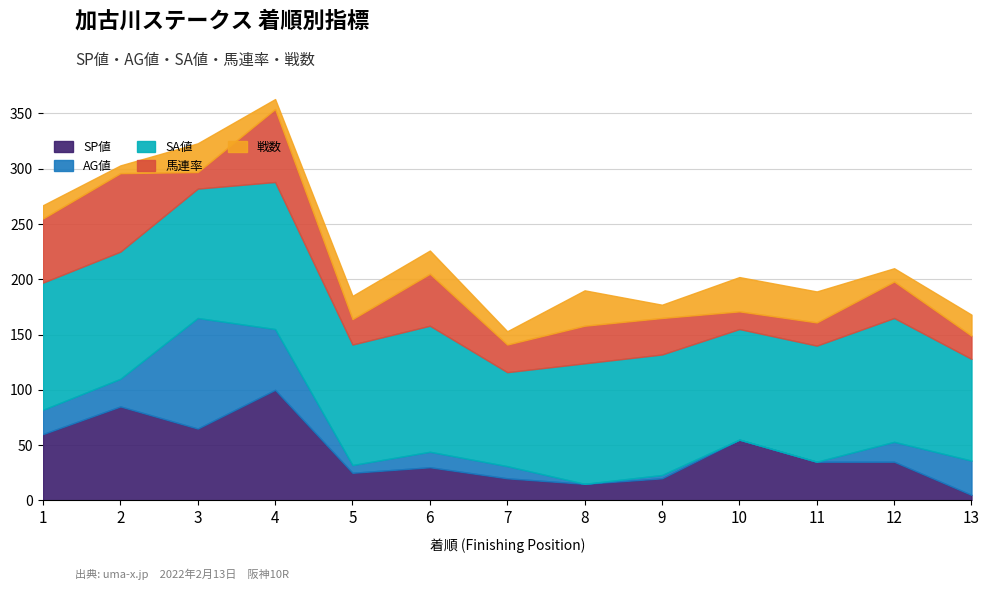

True or false: 馬連率 has more than 2 interior local peaks.

True